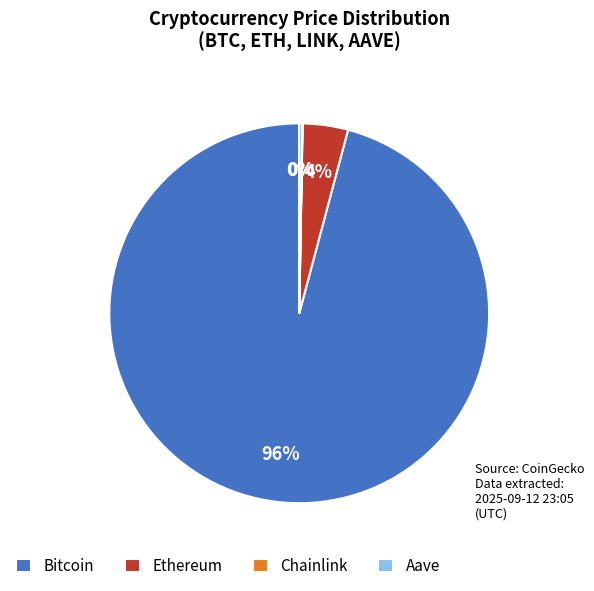

Which category has the biggest portion of the pie?

Bitcoin